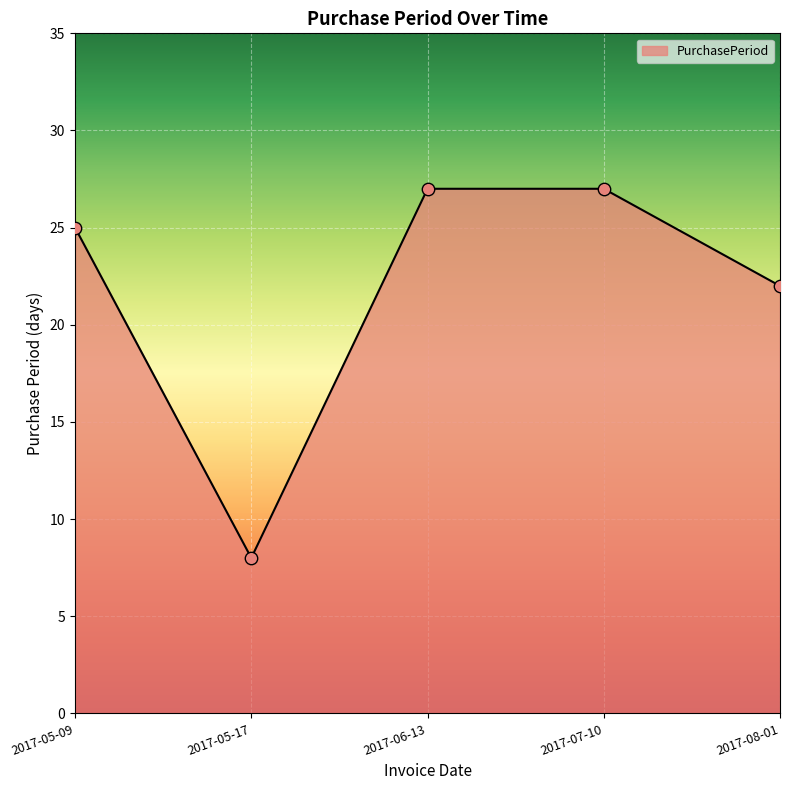

What is the ratio of the value at 2017-06-13 to the value at 2017-08-01?

1.2